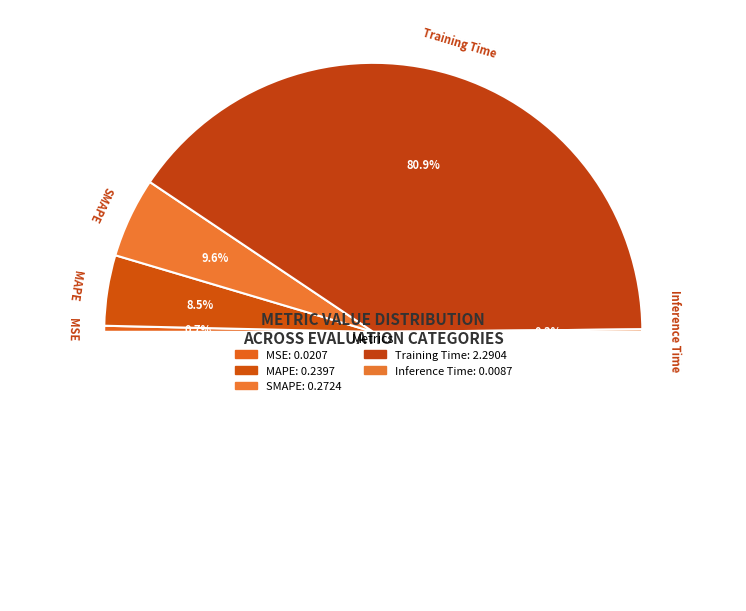

Count the number of slices in the pie.

5